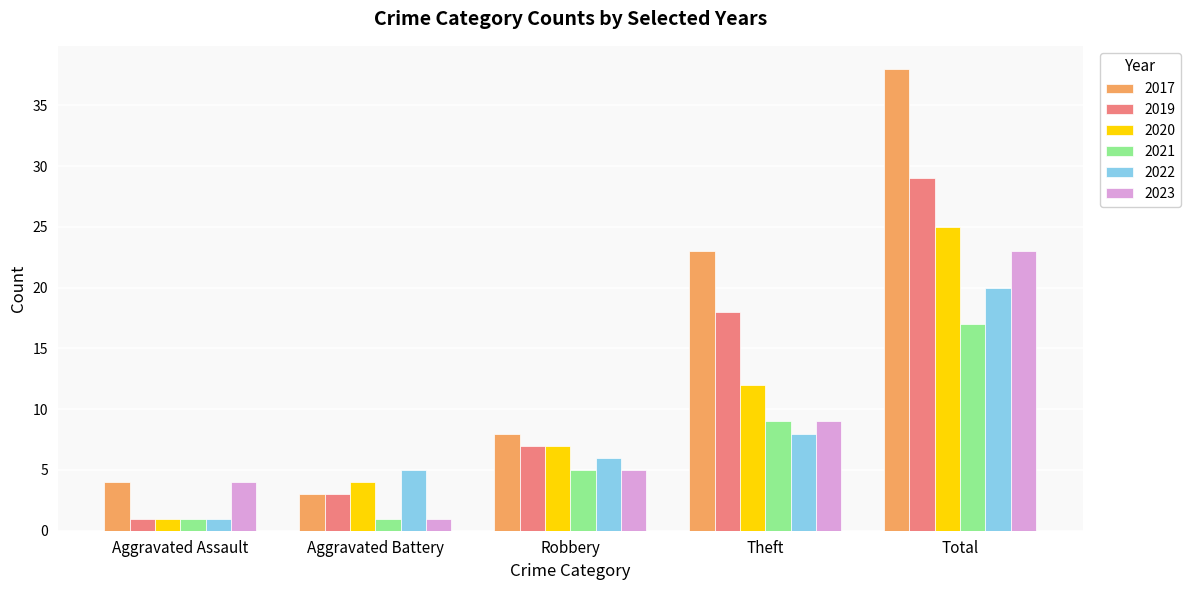

Which series changed the most between Aggravated Assault and Theft?

2017